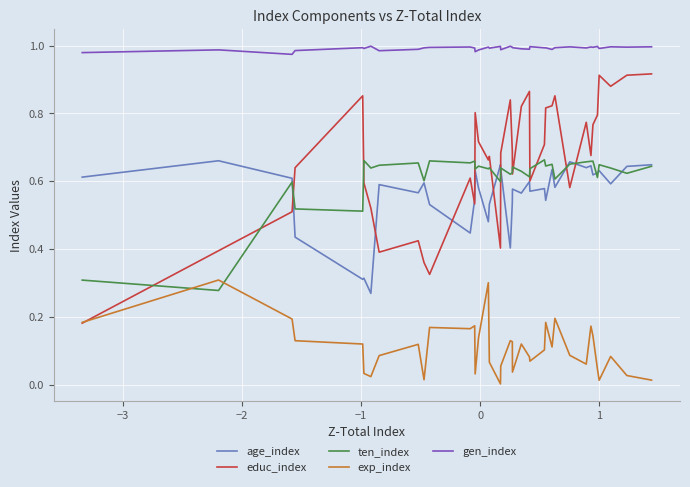

Which series has the largest range (max minus min)?

educ_index